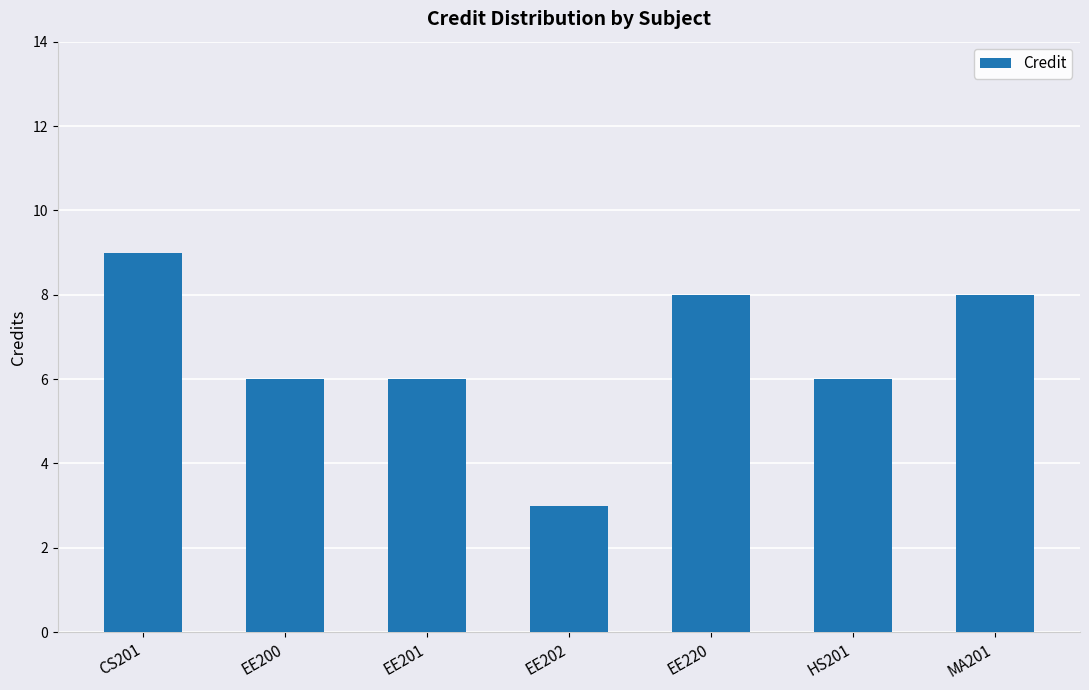

What is the label of the 5th bar from the right?

EE201